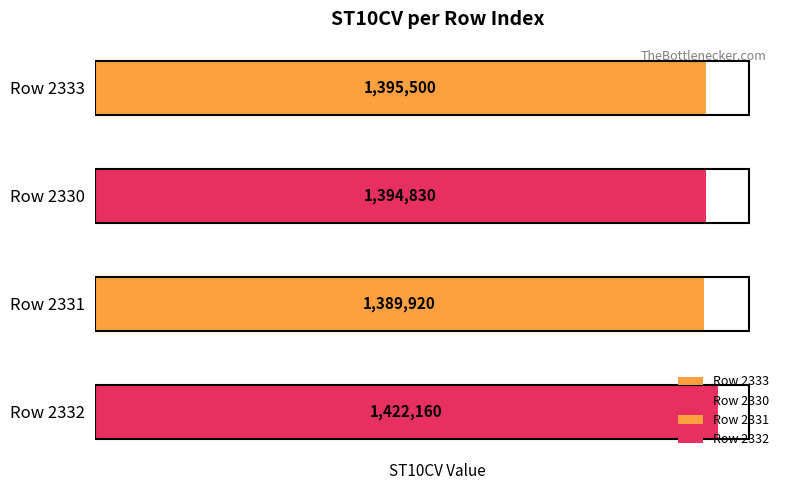

What is the change in value from 2330 to 2331?

-4910